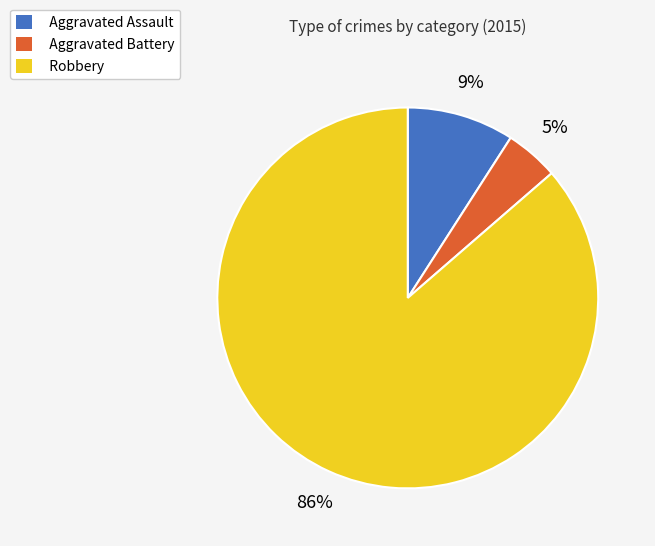

Rank the categories by value from highest to lowest.

Robbery, Aggravated Assault, Aggravated Battery